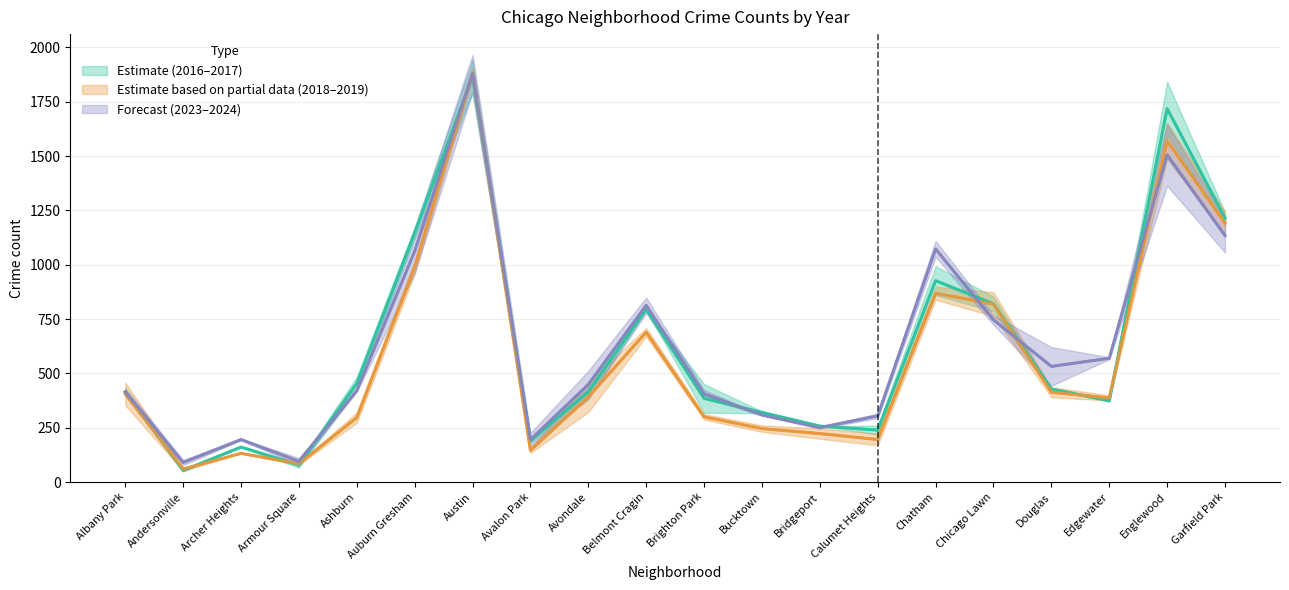

Reading right to left, list all the values displayed in this chart.

2017: Garfield Park=1214.5	Englewood=1718.0	Edgewater=374.5	Douglas=428.0	Chicago Lawn=819.5	Chatham=926.5	Calumet Heights=239.0	Bridgeport=257.5	Bucktown=320.5	Brighton Park=385.0	Belmont Cragin=795.0	Avondale=415.5	Avalon Park=190.0	Austin=1866.0	Auburn Gresham=1146.5	Ashburn=454.0	Armour Square=78.0	Archer Heights=161.0	Andersonville=53.5	Albany Park=414.0
2019: Garfield Park=1191.5	Englewood=1569.5	Edgewater=387.0	Douglas=413.0	Chicago Lawn=818.5	Chatham=868.5	Calumet Heights=195.5	Bridgeport=223.0	Bucktown=246.0	Brighton Park=300.0	Belmont Cragin=689.5	Avondale=391.5	Avalon Park=145.5	Austin=1882.5	Auburn Gresham=988.5	Ashburn=296.5	Armour Square=84.0	Archer Heights=132.0	Andersonville=59.5	Albany Park=405.5
2016: Garfield Park=1214.5	Englewood=1718.0	Edgewater=374.5	Douglas=428.0	Chicago Lawn=819.5	Chatham=926.5	Calumet Heights=239.0	Bridgeport=257.5	Bucktown=320.5	Brighton Park=385.0	Belmont Cragin=795.0	Avondale=415.5	Avalon Park=190.0	Austin=1866.0	Auburn Gresham=1146.5	Ashburn=454.0	Armour Square=78.0	Archer Heights=161.0	Andersonville=53.5	Albany Park=414.0
2018: Garfield Park=1191.5	Englewood=1569.5	Edgewater=387.0	Douglas=413.0	Chicago Lawn=818.5	Chatham=868.5	Calumet Heights=195.5	Bridgeport=223.0	Bucktown=246.0	Brighton Park=300.0	Belmont Cragin=689.5	Avondale=391.5	Avalon Park=145.5	Austin=1882.5	Auburn Gresham=988.5	Ashburn=296.5	Armour Square=84.0	Archer Heights=132.0	Andersonville=59.5	Albany Park=405.5
2023: Garfield Park=1134.0	Englewood=1505.0	Edgewater=569.5	Douglas=532.0	Chicago Lawn=746.0	Chatham=1072.5	Calumet Heights=304.5	Bridgeport=250.5	Bucktown=308.5	Brighton Park=405.5	Belmont Cragin=813.0	Avondale=449.0	Avalon Park=195.0	Austin=1879.5	Auburn Gresham=1061.5	Ashburn=421.0	Armour Square=95.0	Archer Heights=195.5	Andersonville=90.0	Albany Park=415.0
2024: Garfield Park=1134.0	Englewood=1505.0	Edgewater=569.5	Douglas=532.0	Chicago Lawn=746.0	Chatham=1072.5	Calumet Heights=304.5	Bridgeport=250.5	Bucktown=308.5	Brighton Park=405.5	Belmont Cragin=813.0	Avondale=449.0	Avalon Park=195.0	Austin=1879.5	Auburn Gresham=1061.5	Ashburn=421.0	Armour Square=95.0	Archer Heights=195.5	Andersonville=90.0	Albany Park=415.0